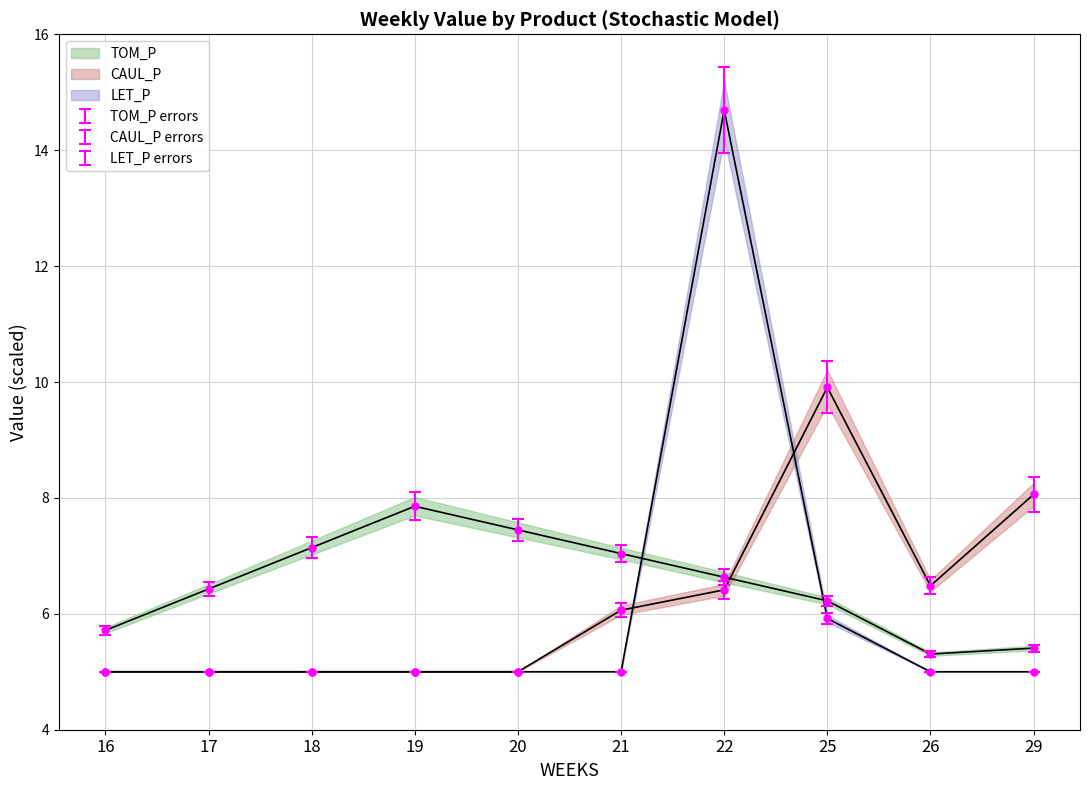

At which label does TOM_P reach its peak?

19